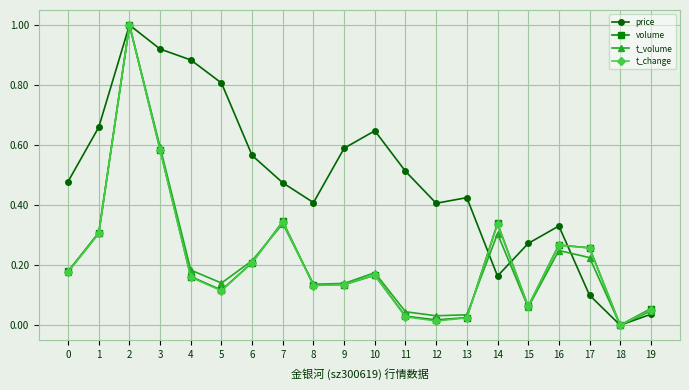

Which series changed the most between 11 and 18?

price